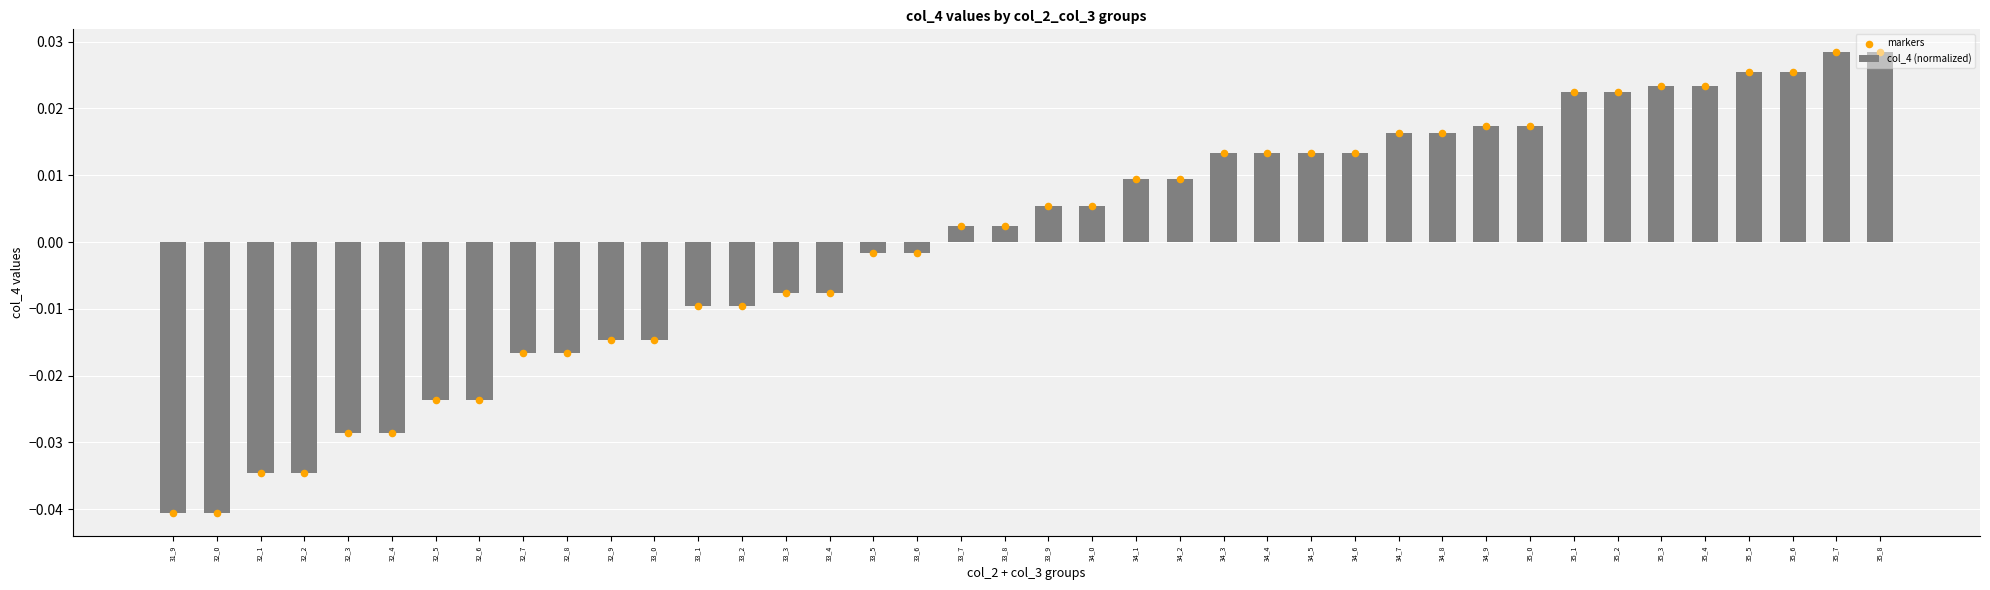

Which series reaches the minimum Y coordinate?

col_4 (normalized)